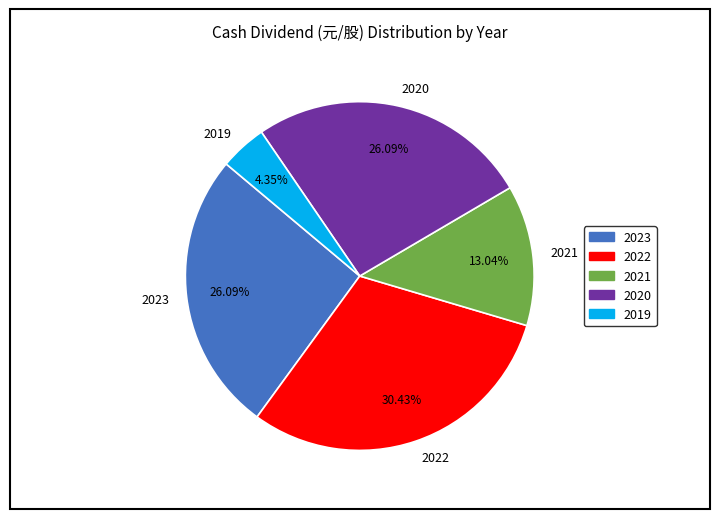

How many segments does this pie chart have?

5